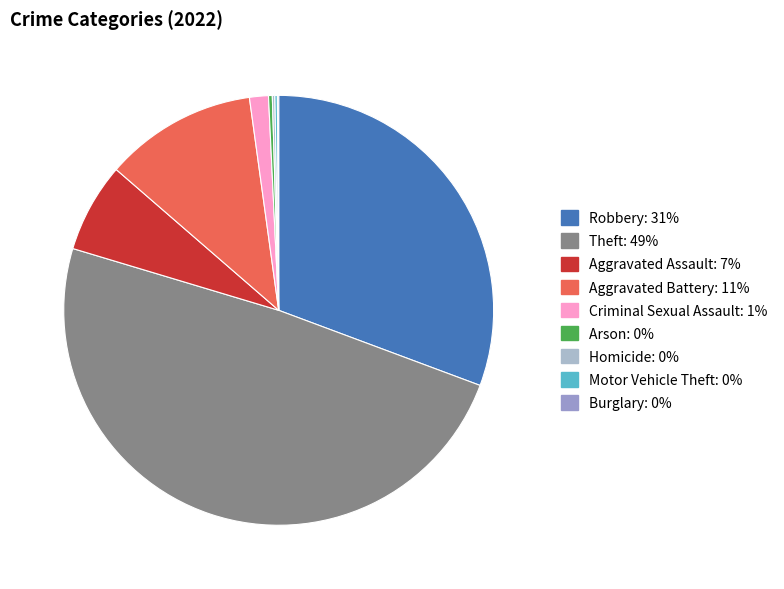

What percentage is NOT represented by Criminal Sexual Assault?

98.6%